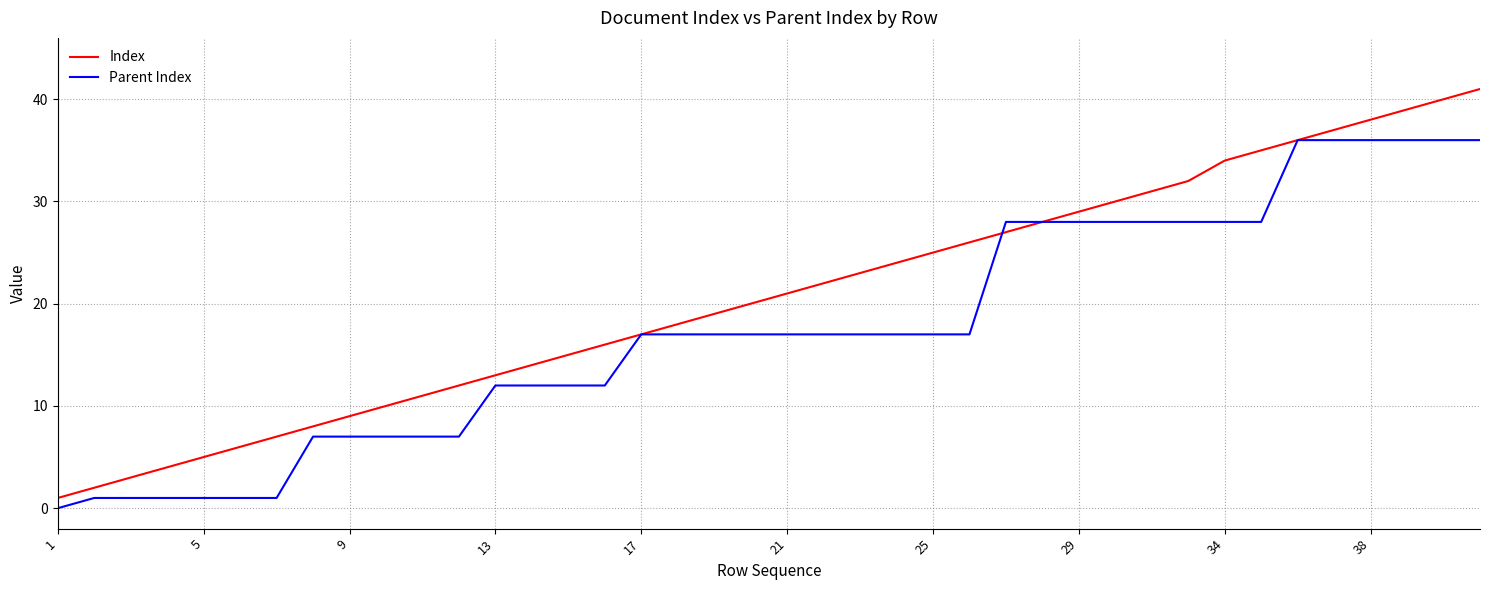

What is the maximum value shown in the chart?

41